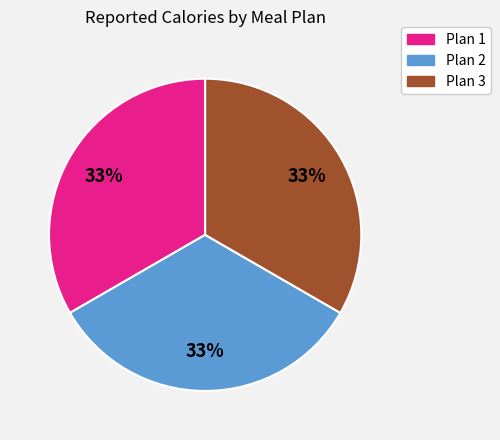

To the nearest percent, what portion does Plan 1 represent?

33%